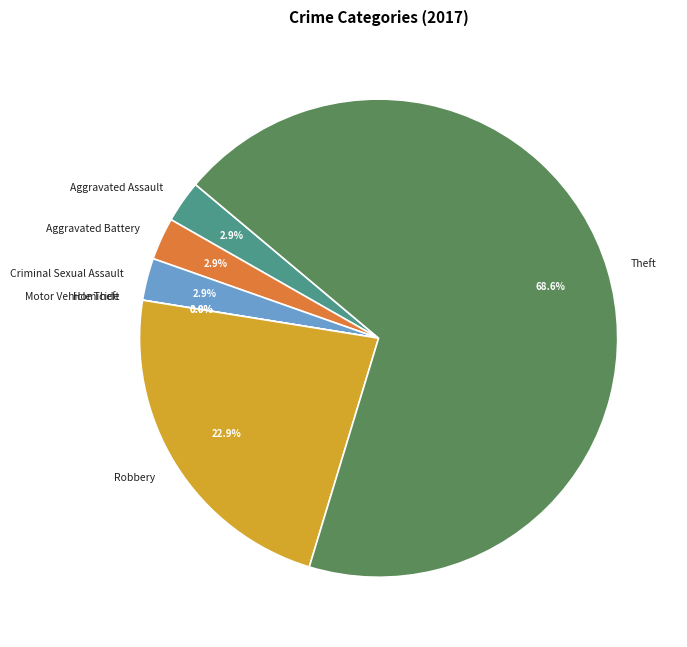

Approximately how many times larger is the value at Theft compared to Robbery?

3.0